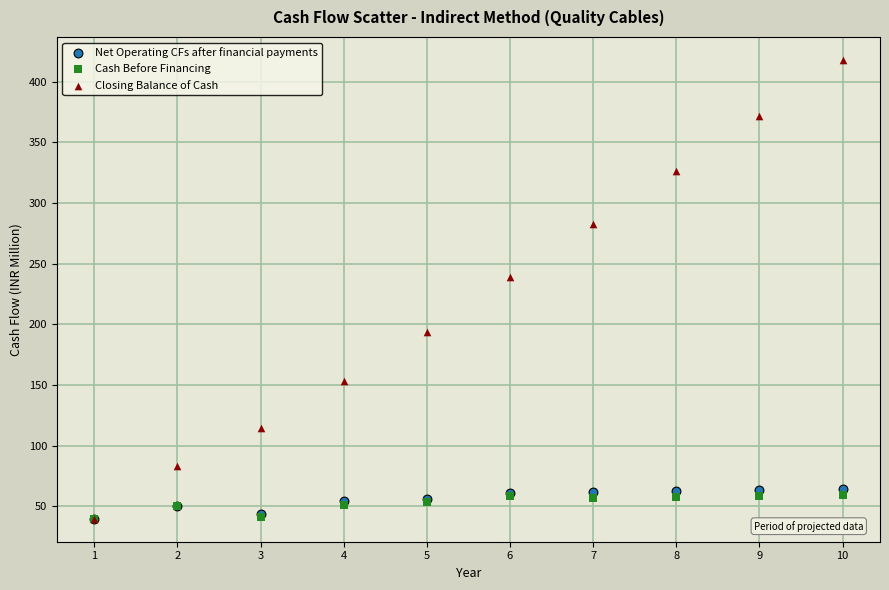

Across all series, what Y value is closest to 228?

238.8